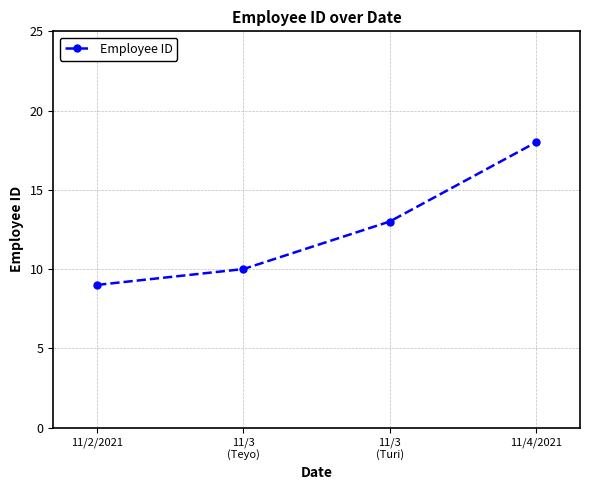

Rank the categories by value from lowest to highest.

11/2/2021, 11/3
(Teyo), 11/3
(Turi), 11/4/2021